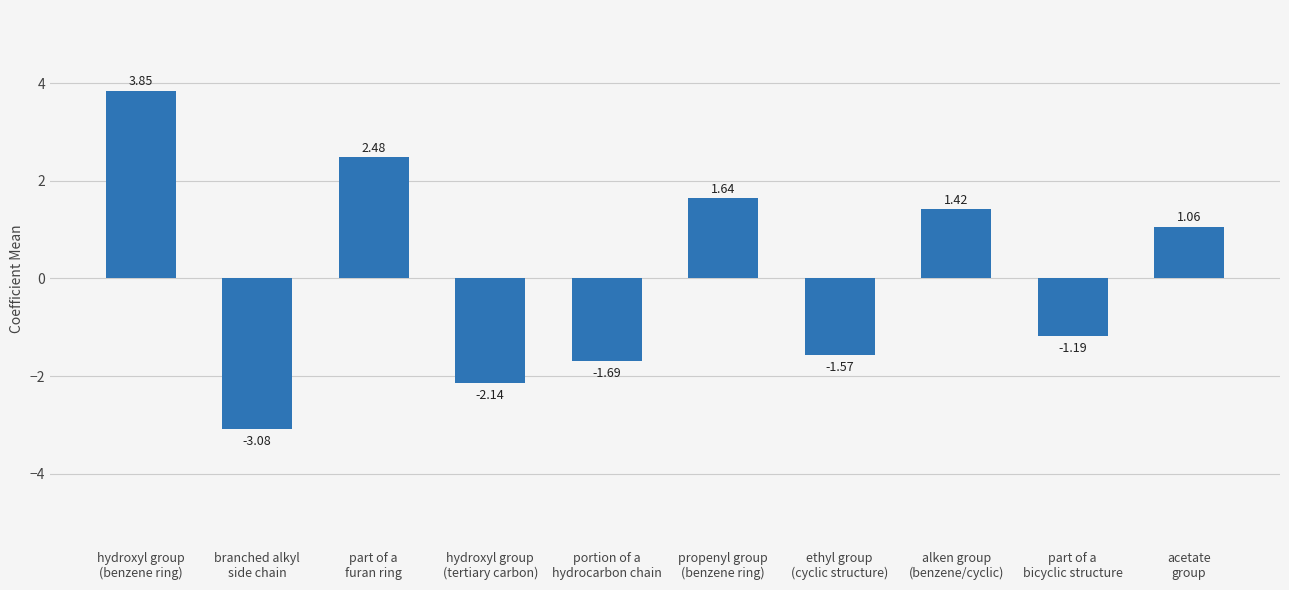

Rank the categories by value from lowest to highest.

branched alkyl
side chain, hydroxyl group
(tertiary carbon), portion of a
hydrocarbon chain, ethyl group
(cyclic structure), part of a
bicyclic structure, acetate
group, alken group
(benzene/cyclic), propenyl group
(benzene ring), part of a
furan ring, hydroxyl group
(benzene ring)